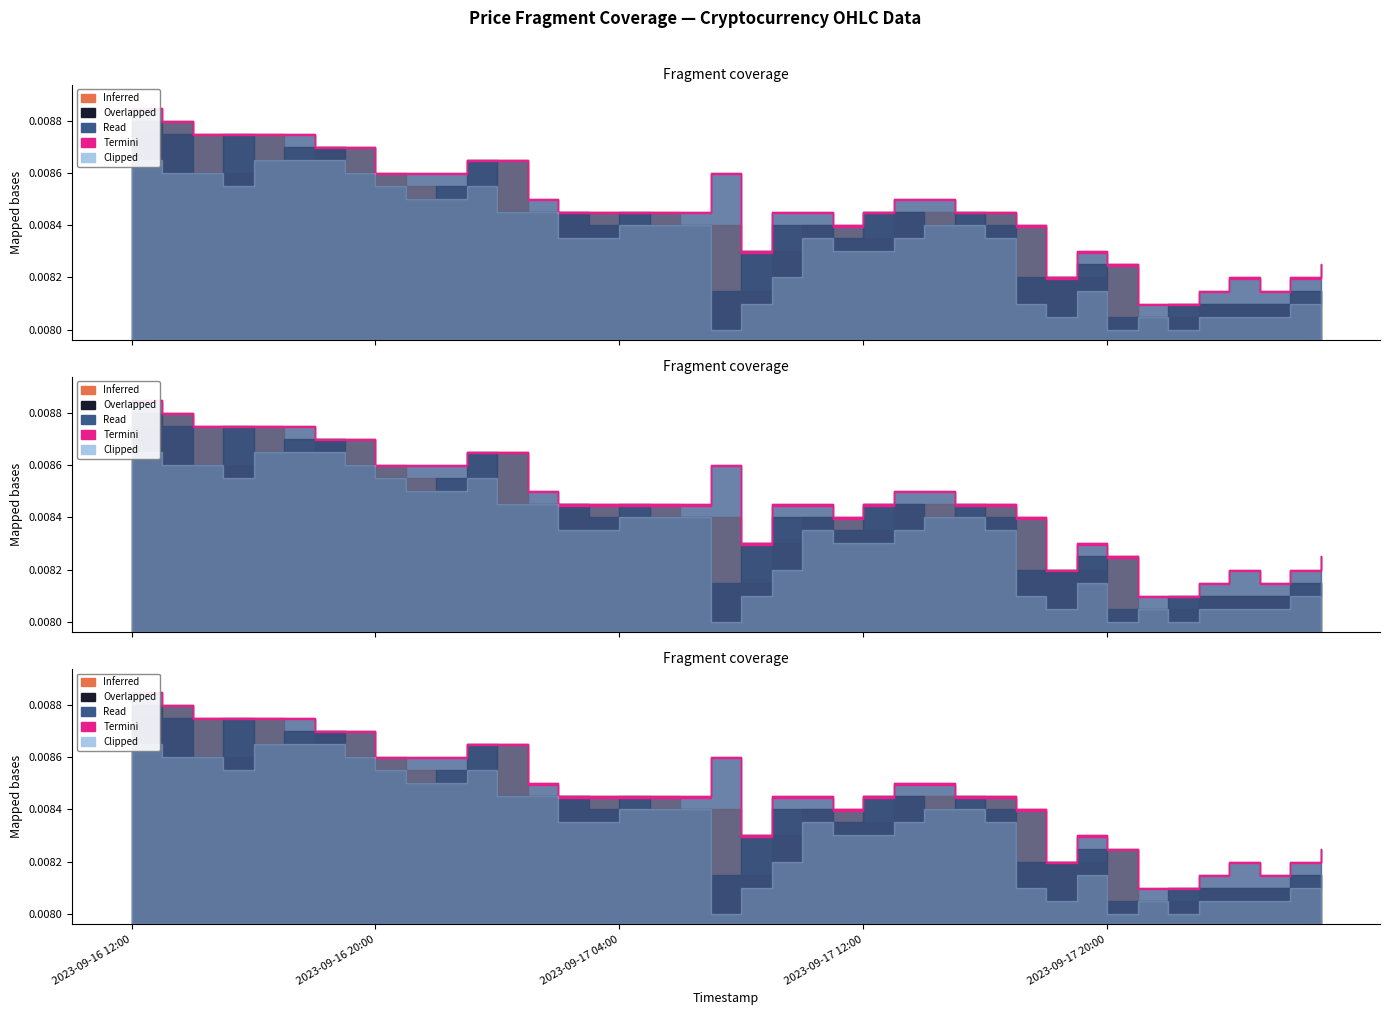

What is the label of the 14th point from the left?

2023-09-17 01:00